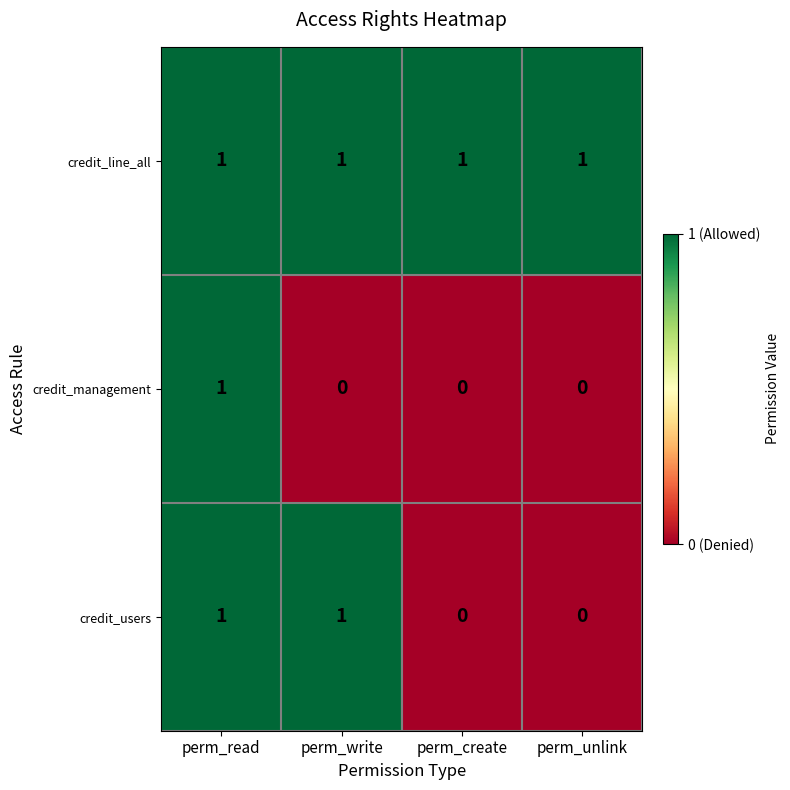

Which series has the largest total across all categories?

credit_line_all